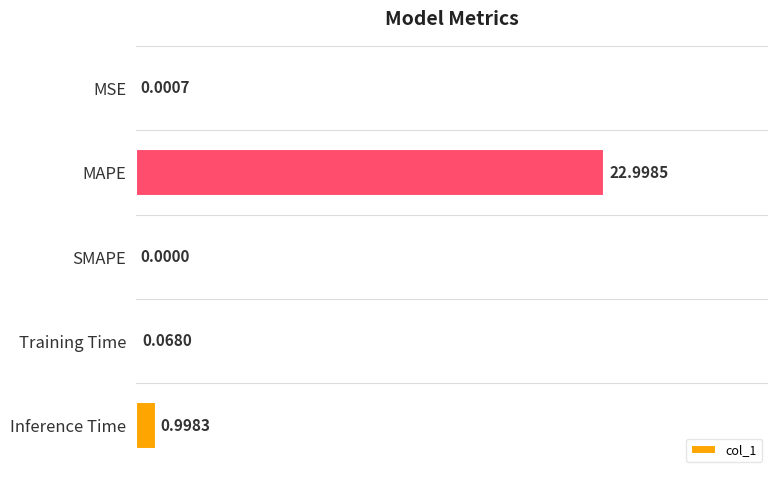

What is the sum of all values?

24.1